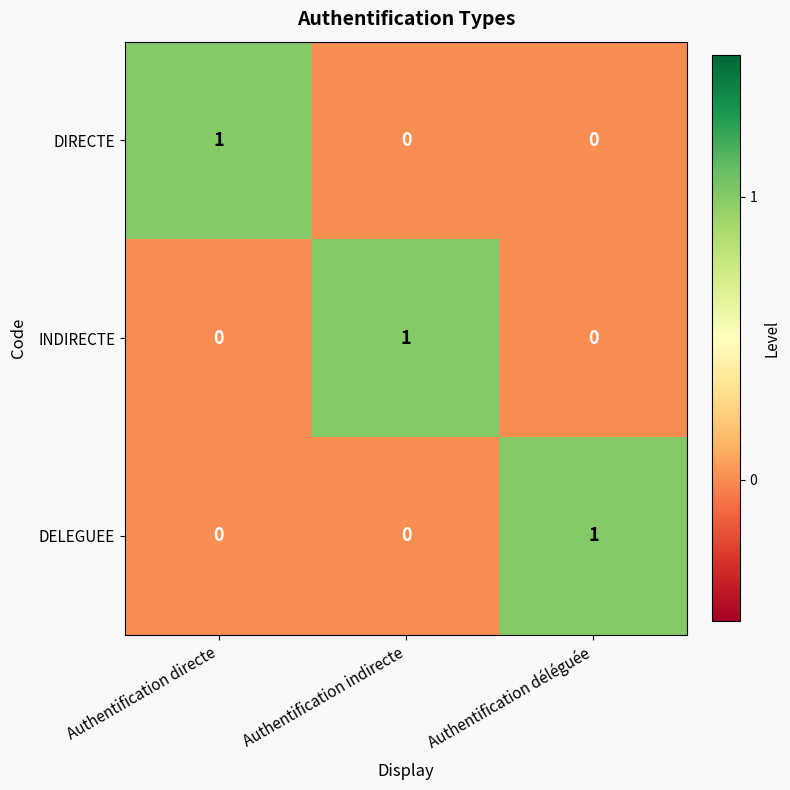

How many series are shown in this chart?

3